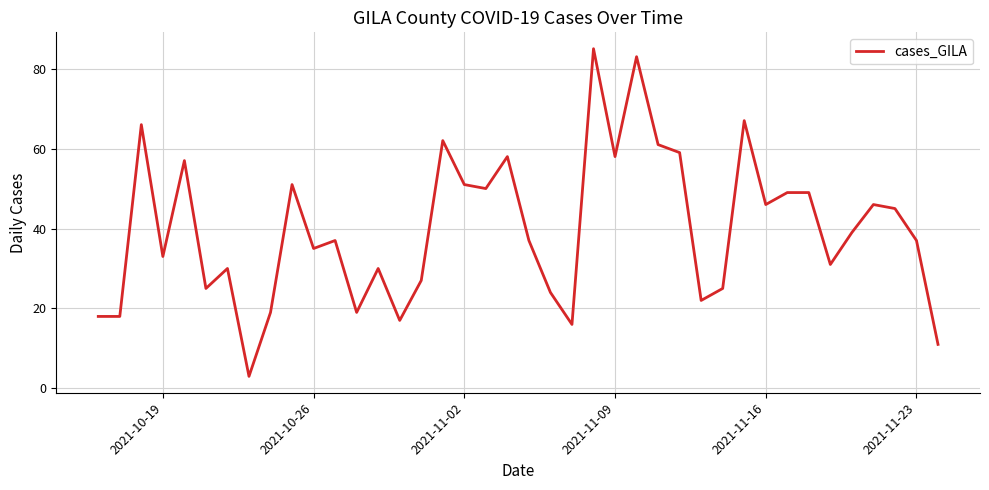

What is the sum of all values?

1596